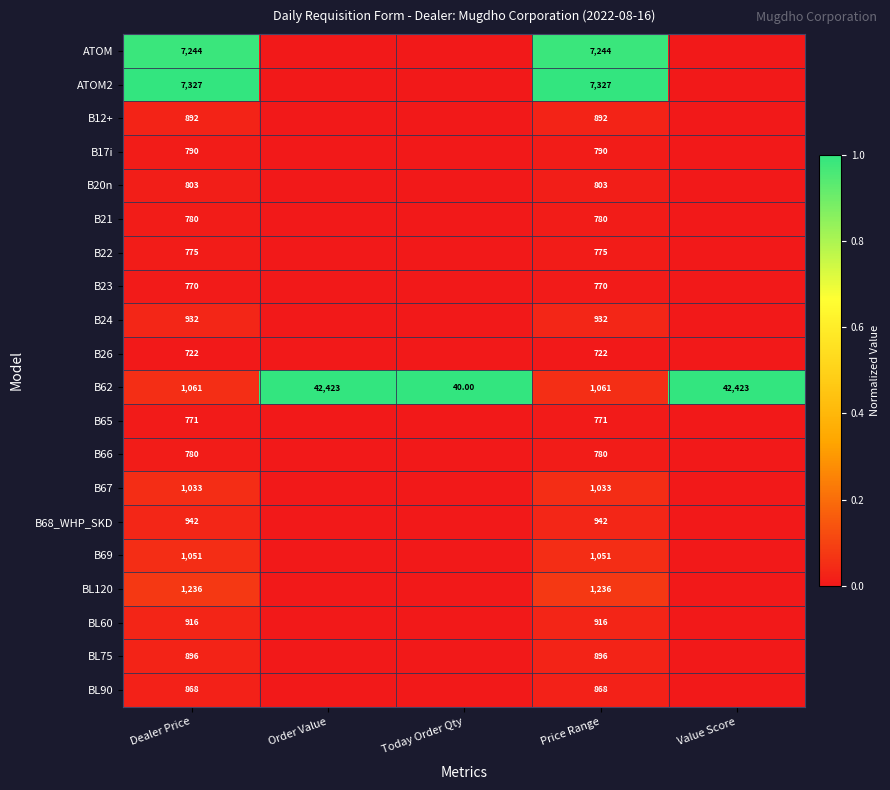

What is the spread (max minus min) of values at Price Range?

6605